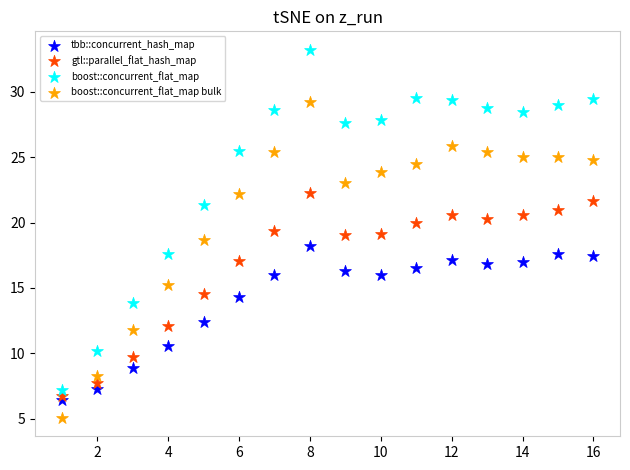

What are all the series names shown in the legend?

tbb::concurrent_hash_map, gtl::parallel_flat_hash_map, boost::concurrent_flat_map, boost::concurrent_flat_map bulk